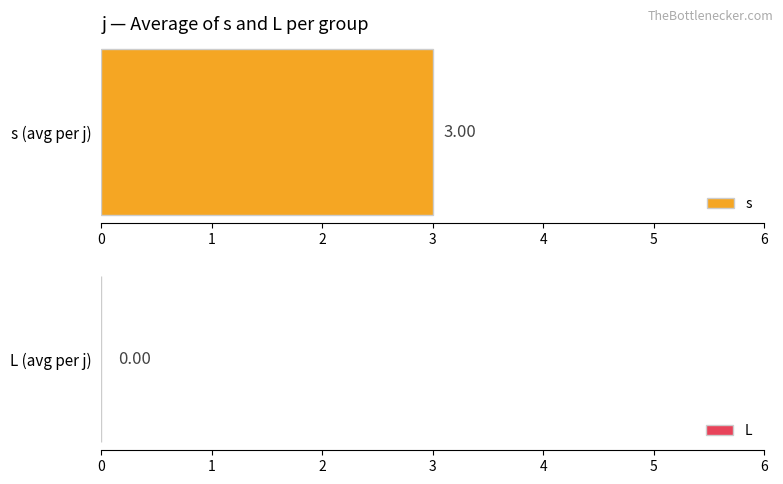

Is it true that s equals 3 at 14?

False